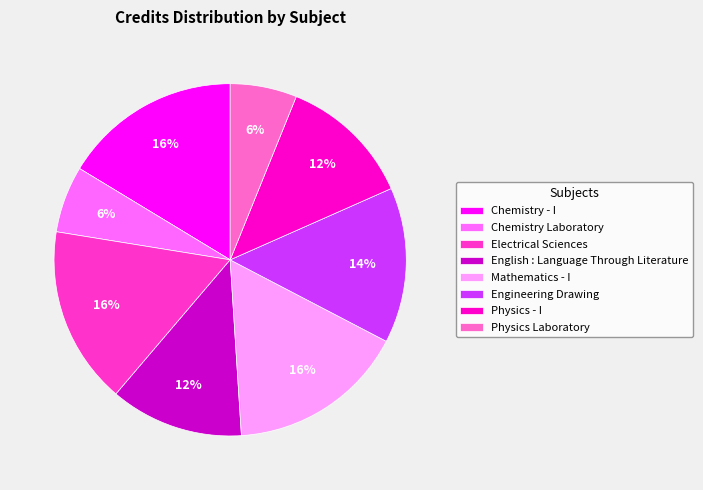

True or false: Engineering Drawing accounts for 8% of the total.

False